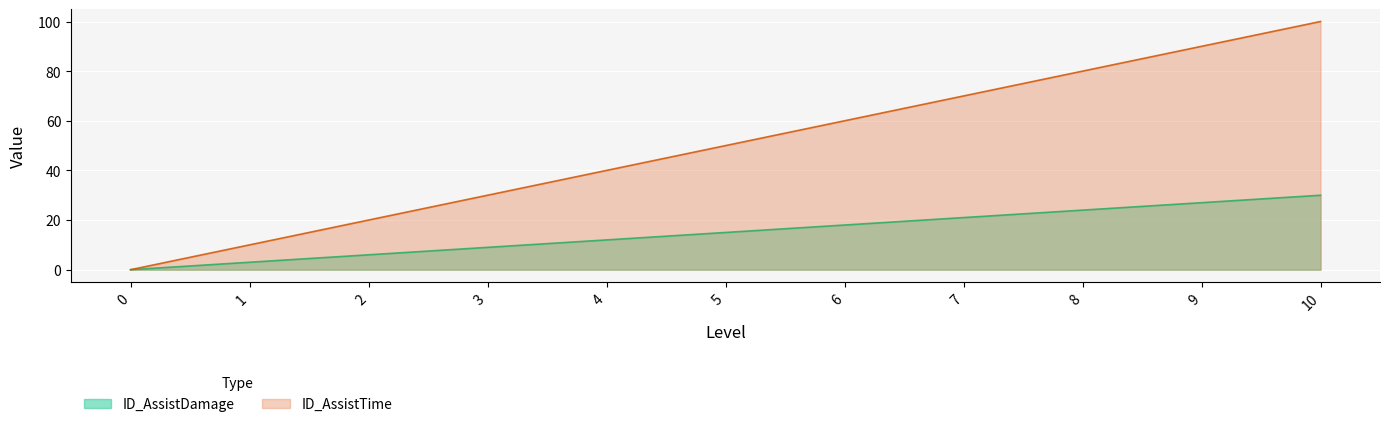

Reading left to right, extract all data points from this chart.

ID_AssistDamage: 0=0	1=3	2=6	3=9	4=12	5=15	6=18	7=21	8=24	9=27	10=30
ID_AssistTime: 0=0	1=10	2=20	3=30	4=40	5=50	6=60	7=70	8=80	9=90	10=100